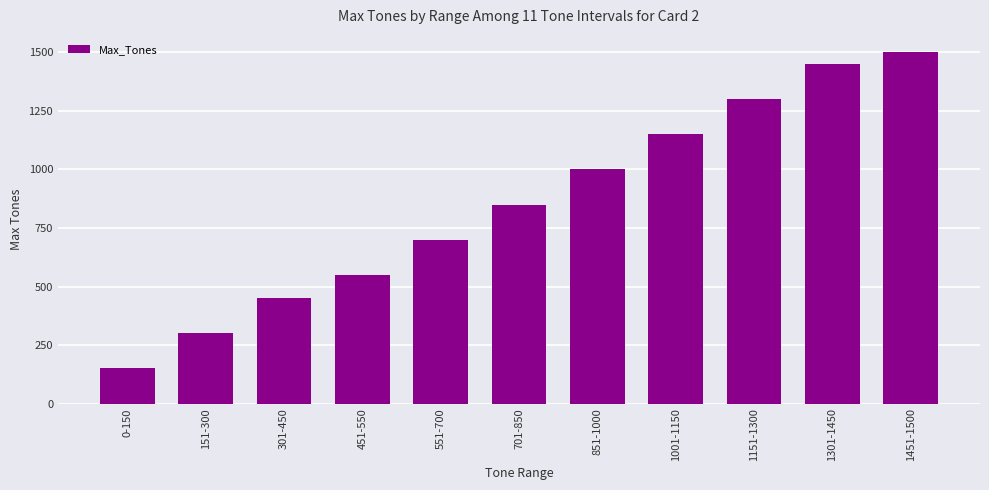

How many bars are there in total?

11